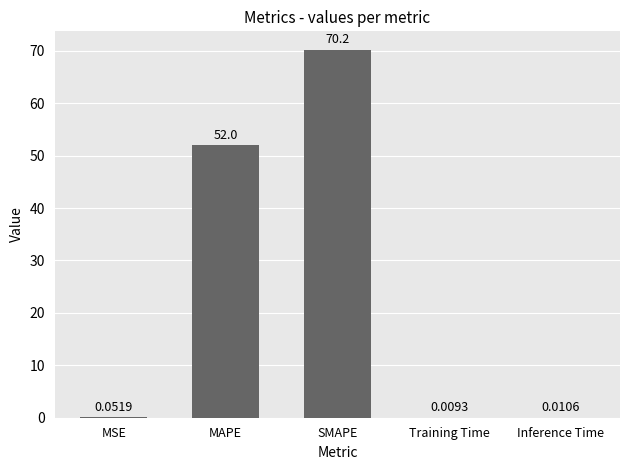

Which category has the highest value across all series?

SMAPE